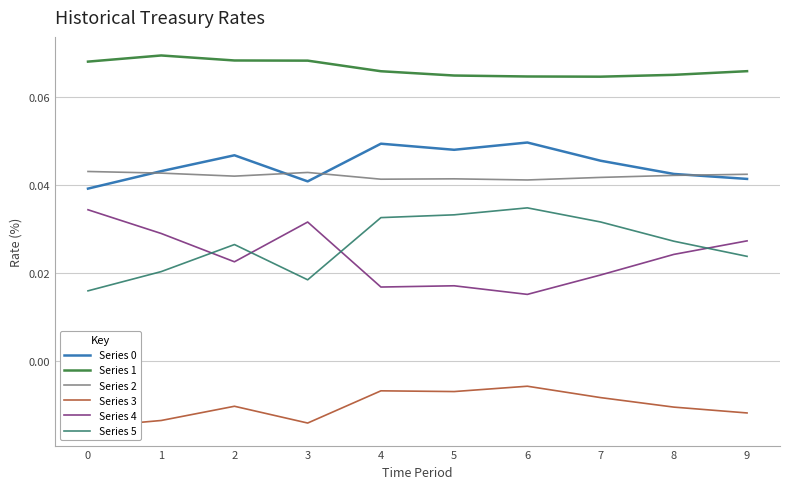

Where is the first local minimum for Series 0?

3